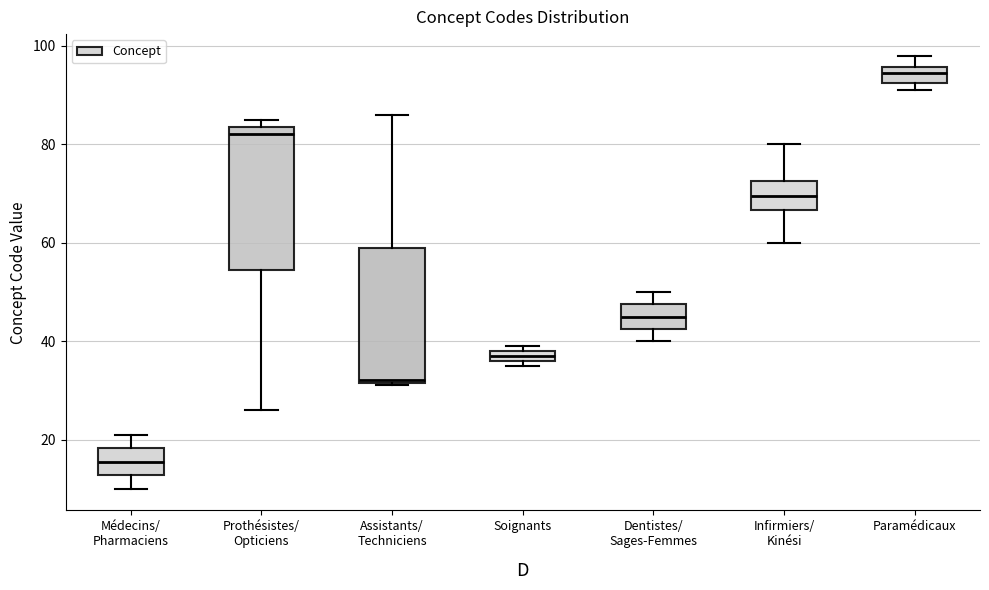

Where is the lower edge of the box for Dentistes/ Sages-Femmes on the y-axis? The values are not printed on the chart, so give them approximately, as read against the axis.

42